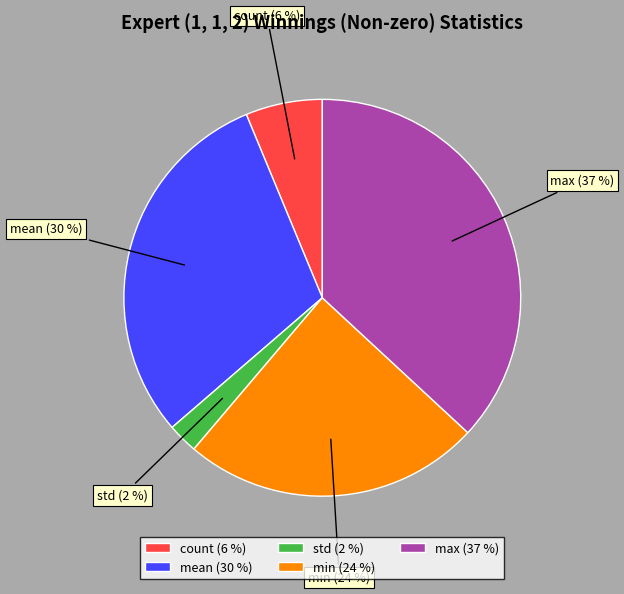

Is there any slice that represents more than half of the pie?

No